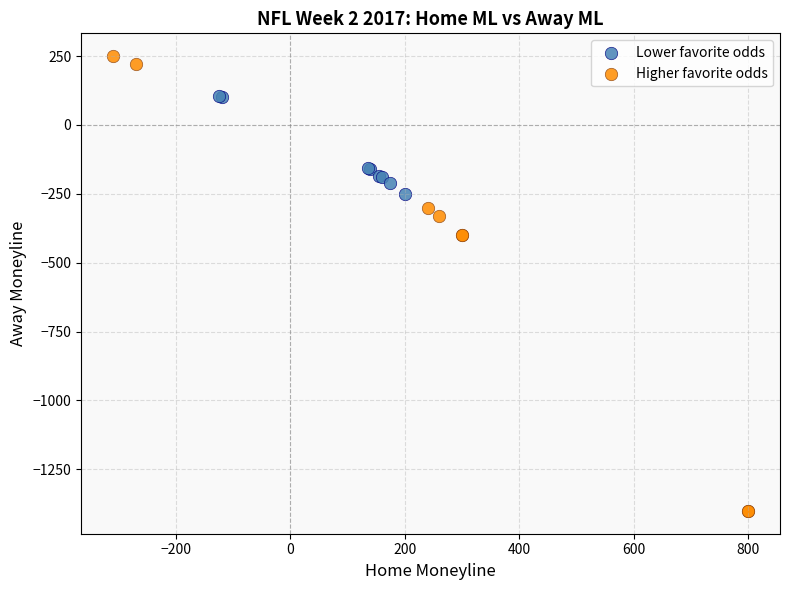

Which series has the largest Y range (max minus min)?

Higher favorite odds